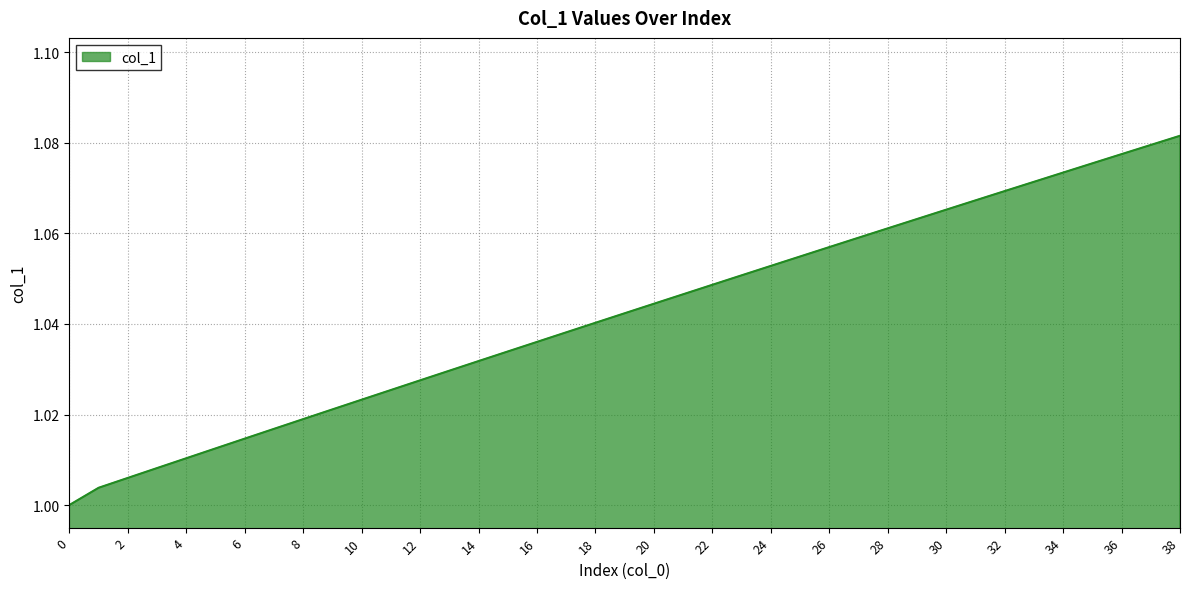

What is the minimum value shown in the chart?

1.0